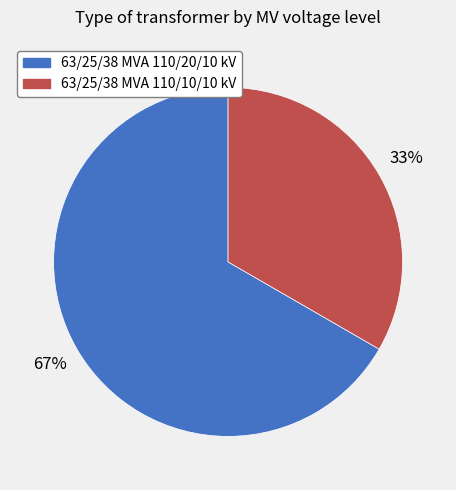

Does 63/25/38 MVA 110/20/10 kV represent more than half of the total?

Yes